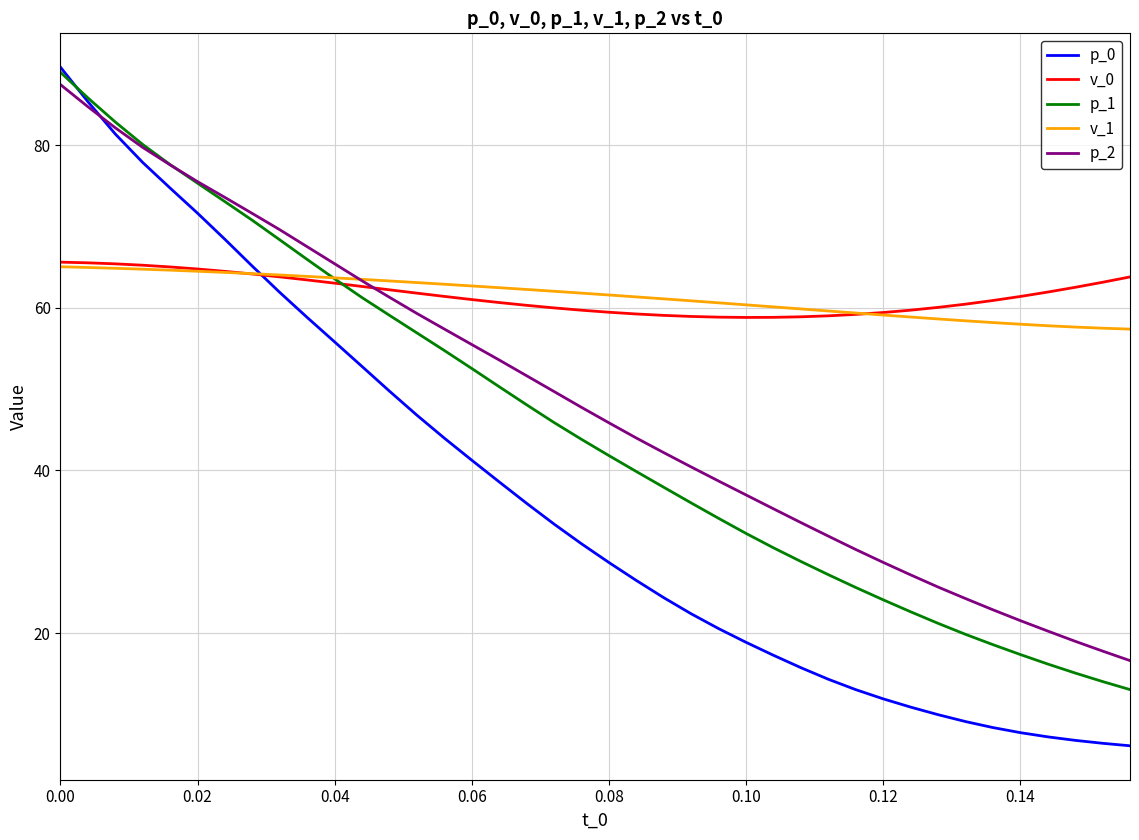

Which series has the largest range (max minus min)?

p_0